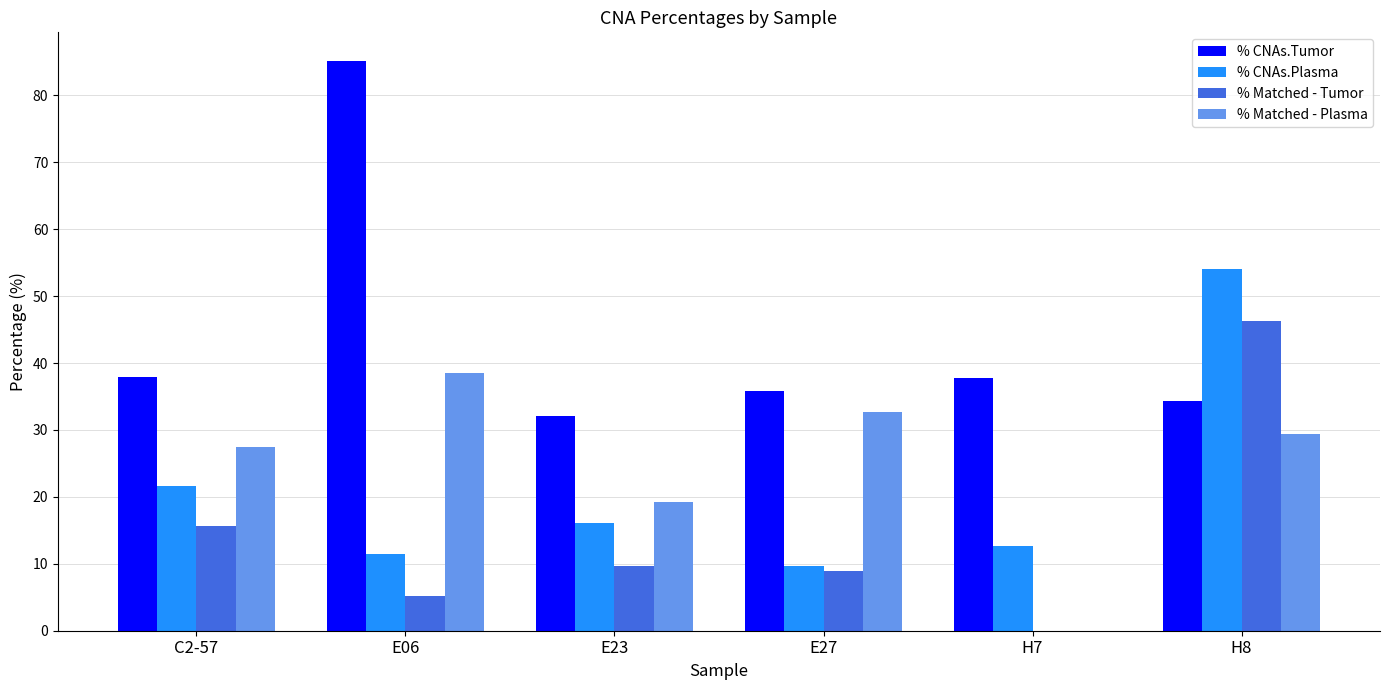

What is the sum of the % Matched - Tumor values at E27 and C2-57?

24.6